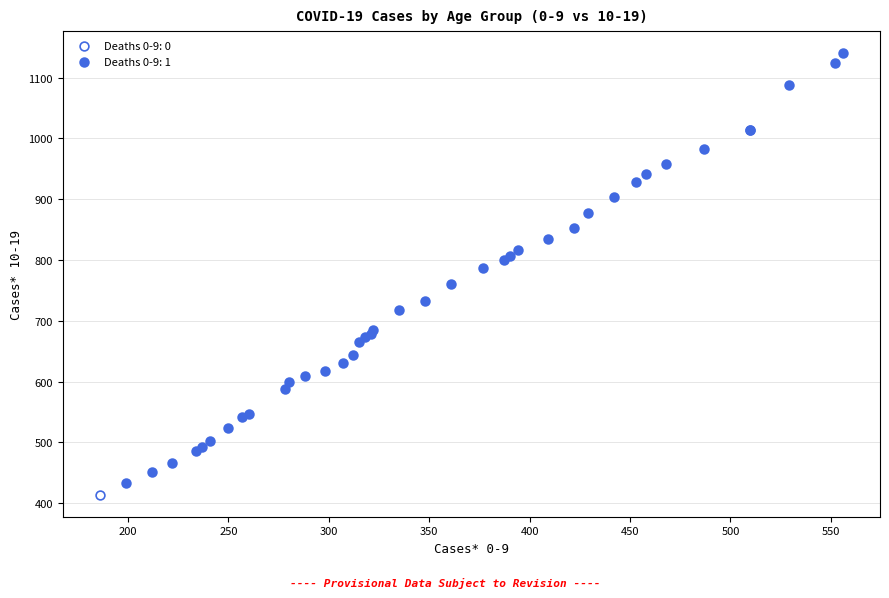

What are all the series names shown in the legend?

Deaths 0-9: 0, Deaths 0-9: 1